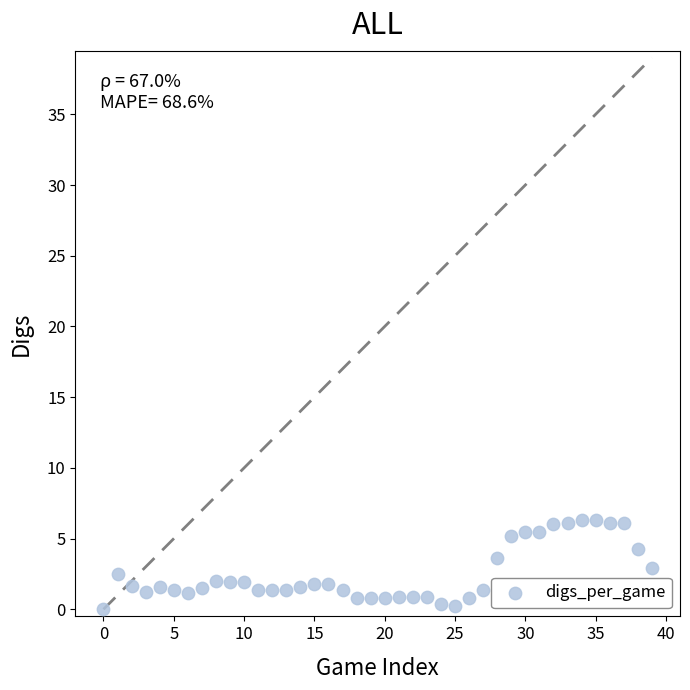

What is the range of Y values (max minus min)?

6.3